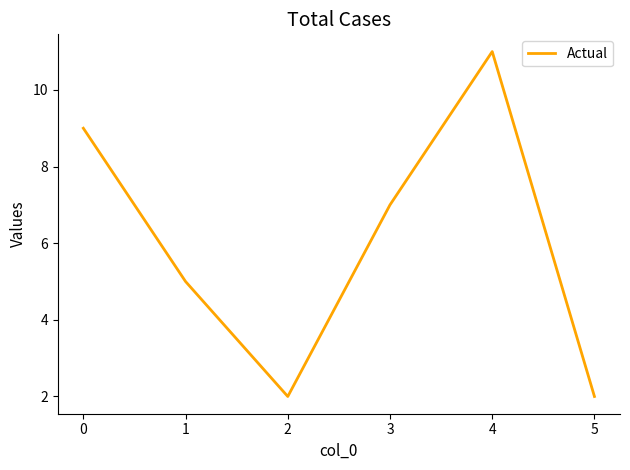

What is the difference between the second highest and second lowest values?

7